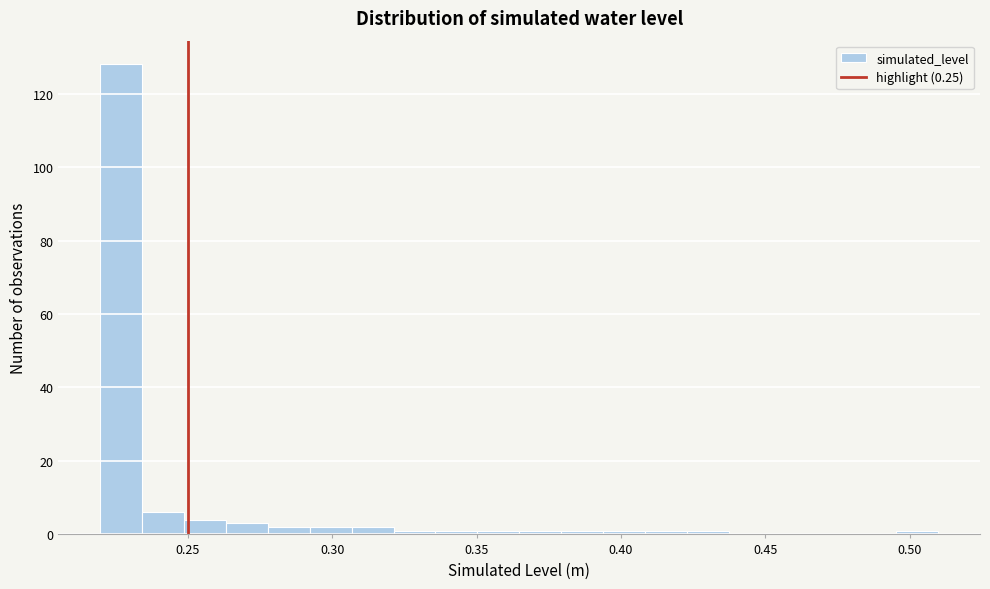

Around what value on the x-axis is the tallest bar? Give the approximate position of its centre, as read against the axis.

0.225